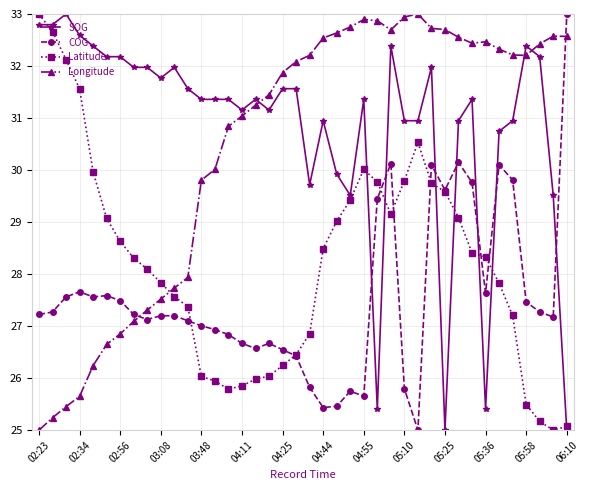

Is this an area chart (filled region under the line)?

No